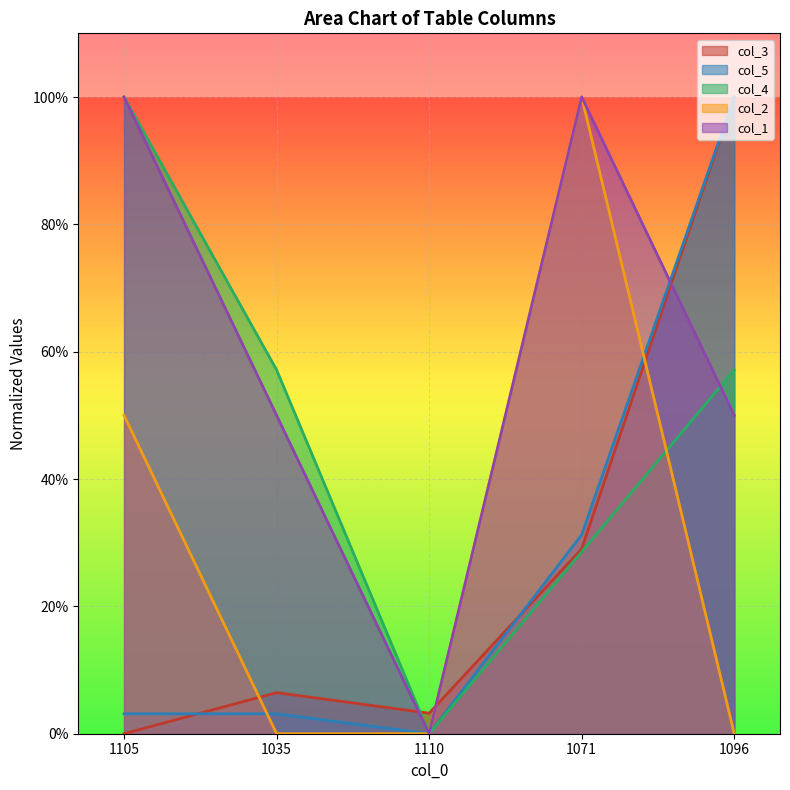

What is the difference between the second highest and minimum values in the col_2 series?

0.5